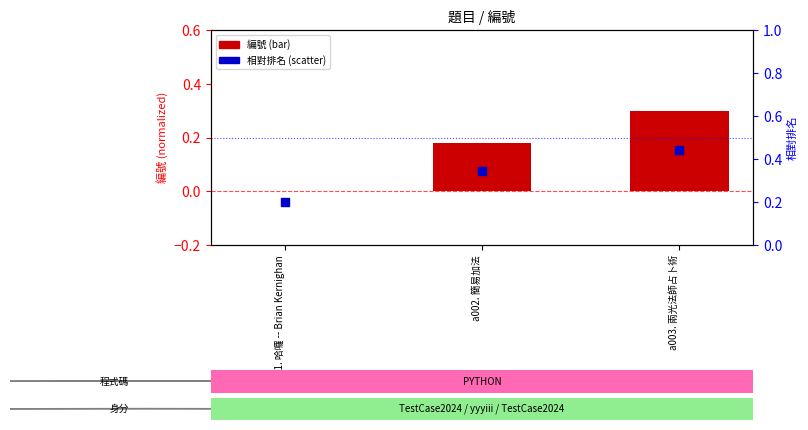

Which series has the largest total across all categories?

相對排名